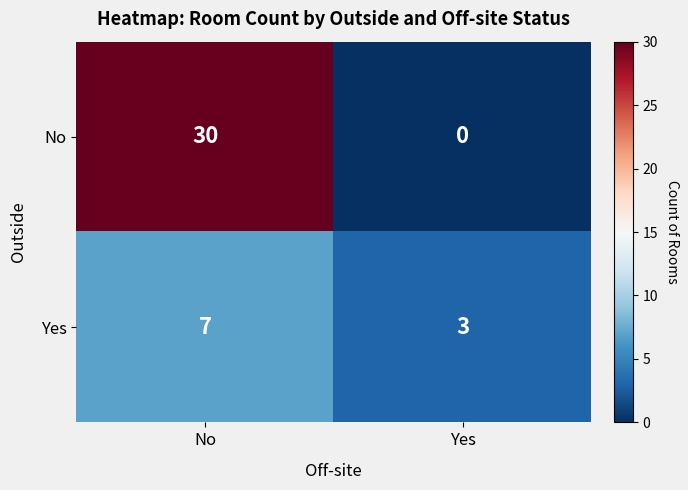

What is the total value across all series at Yes?

3